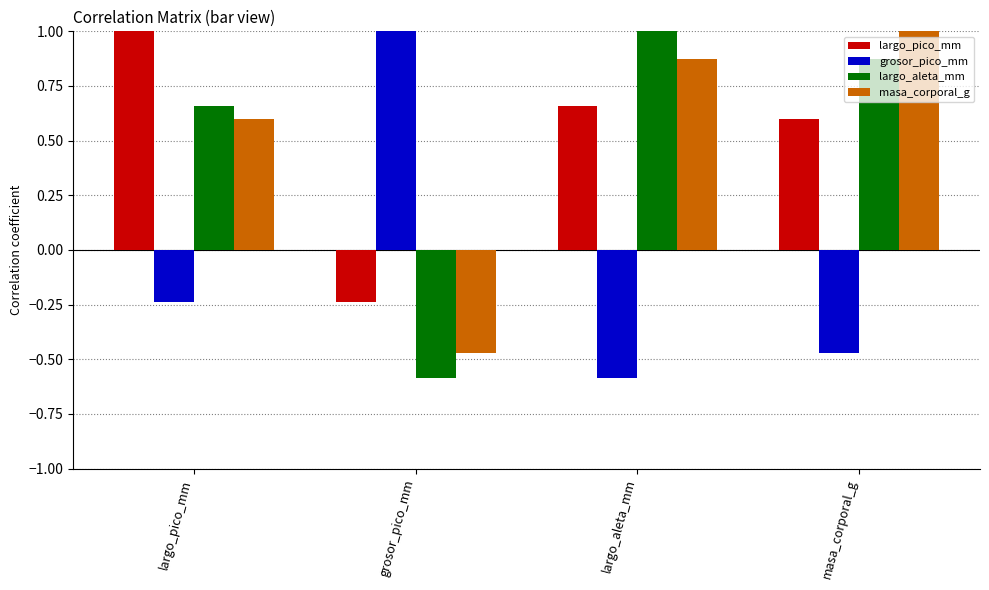

At largo_aleta_mm, list the series in order from smallest to largest.

grosor_pico_mm, largo_pico_mm, masa_corporal_g, largo_aleta_mm